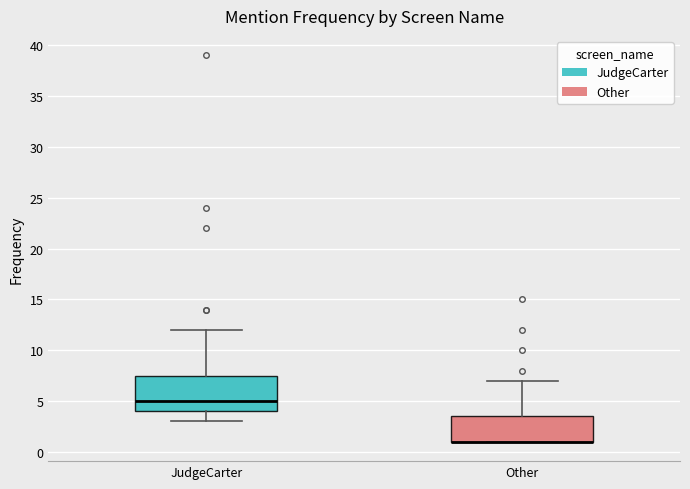

Where is the lower edge of the box for Other on the y-axis? The values are not printed on the chart, so give them approximately, as read against the axis.

1.0